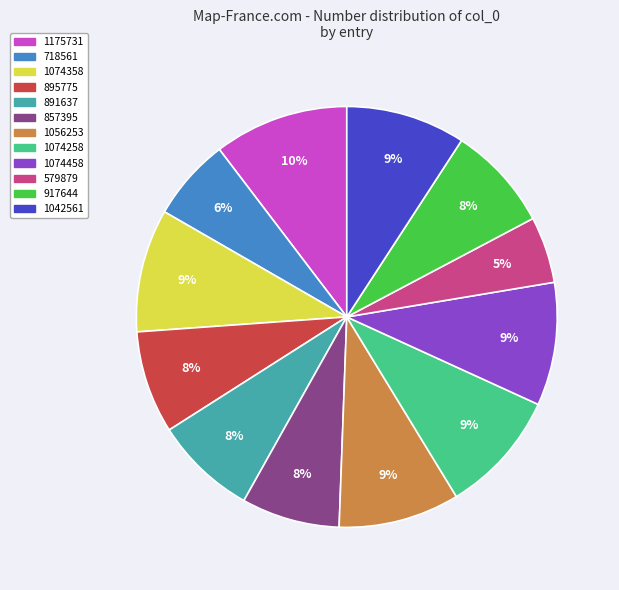

Count the number of slices in the pie.

12